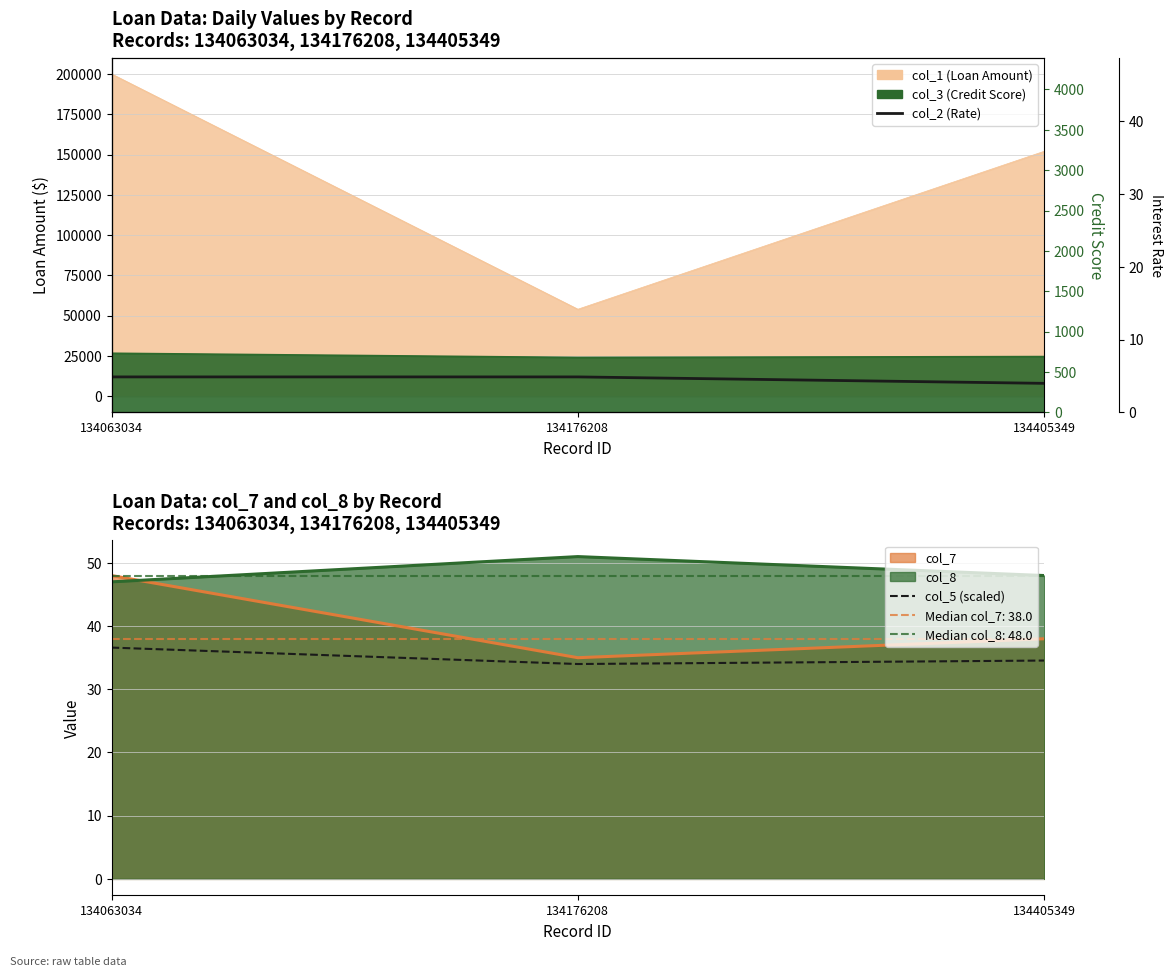

Which series changed the most between 134176208 and 134405349?

col_2 (Interest Rate)